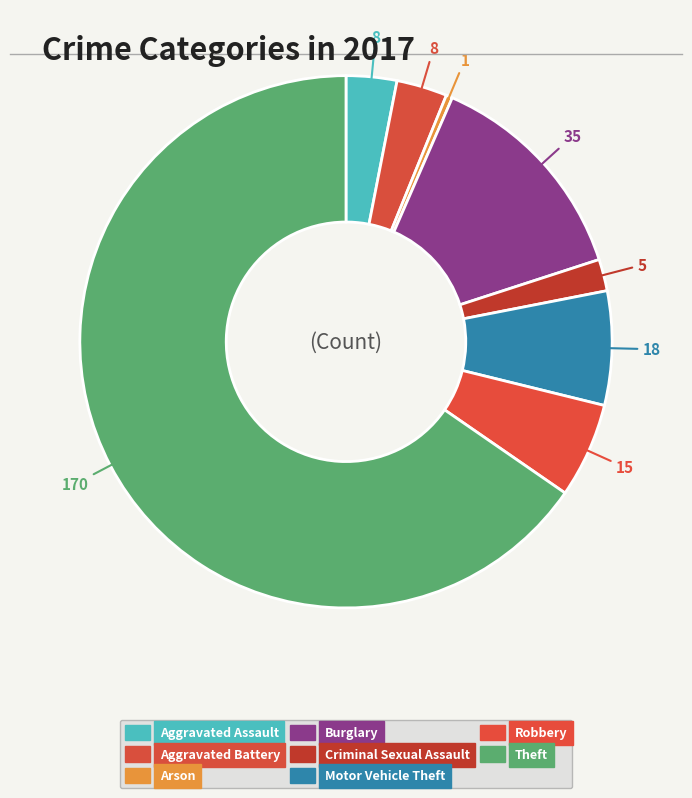

What is the change in value from Criminal Sexual Assault to Robbery?

+10